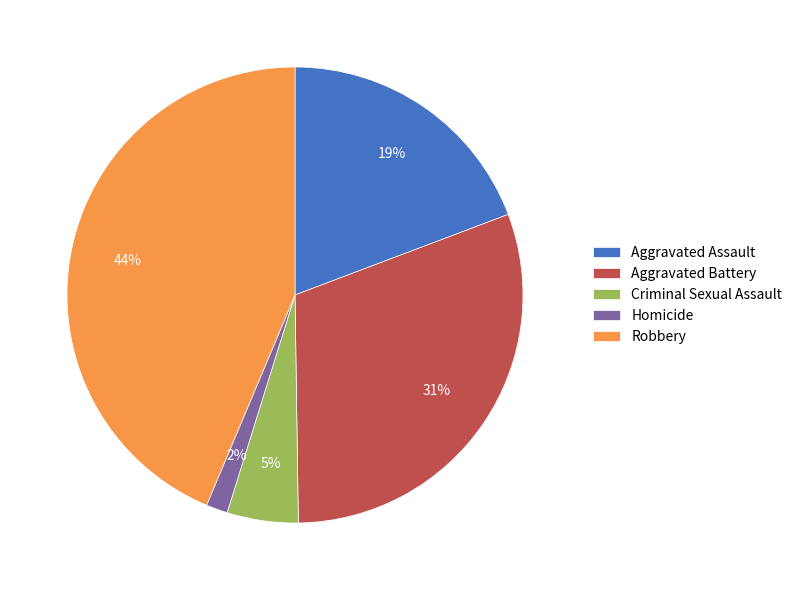

Does Homicide represent more than half of the total?

No